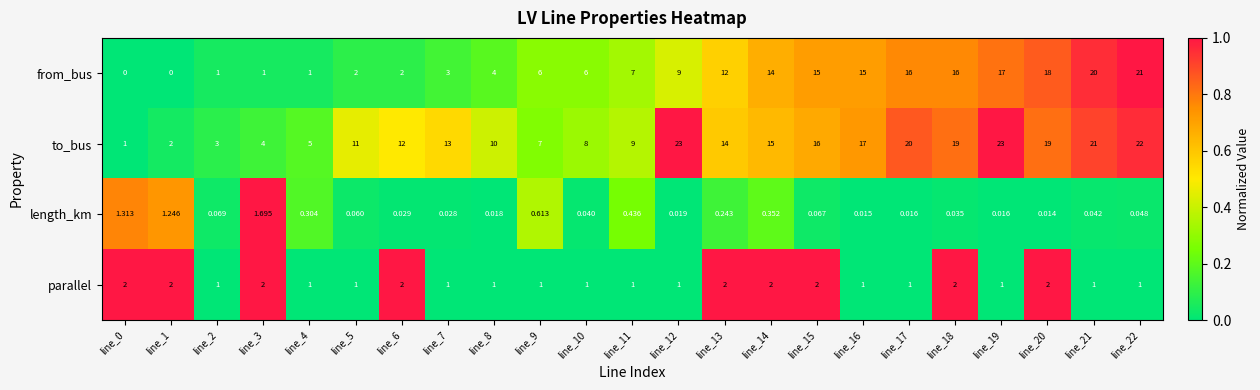

Which series has the largest total across all categories?

to_bus